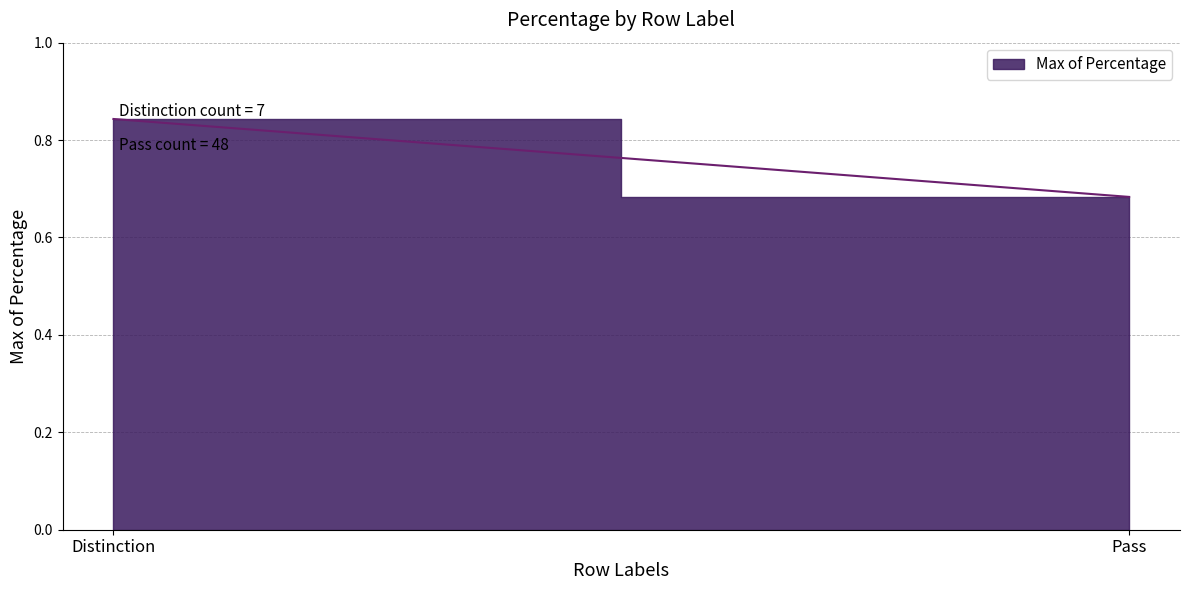

The value at Pass is 0.7. True or false?

True